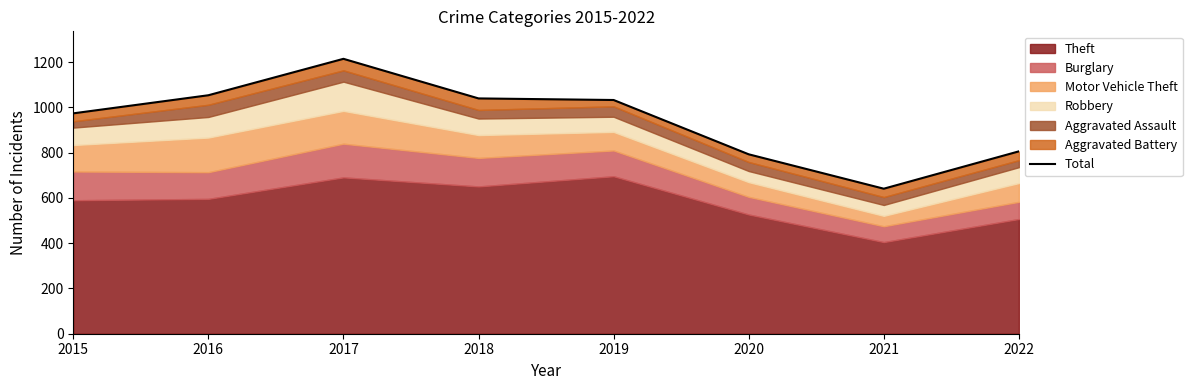

The chart shows a value of 476 at 2015. True or false?

False